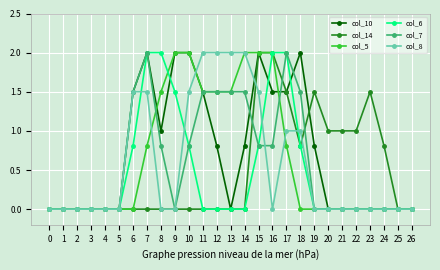

Does the chart display data point markers on the line(s)?

Yes